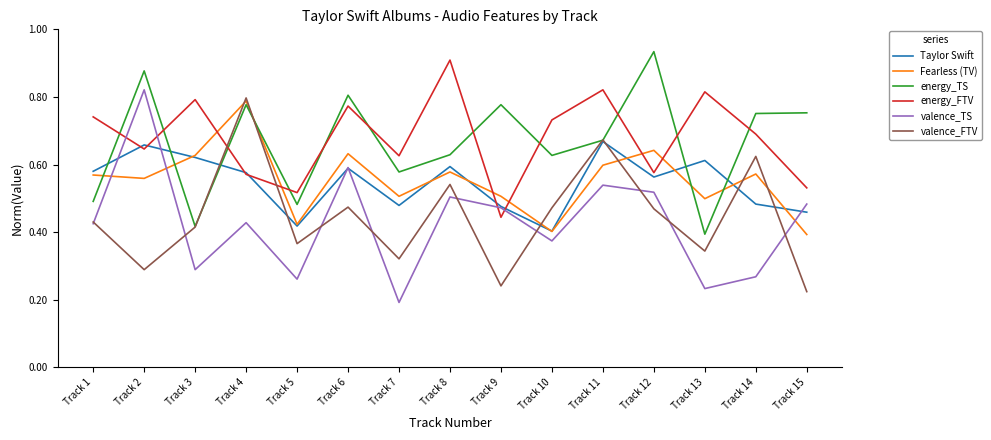

Where is energy_TS nearest to the value 0?

Track 13